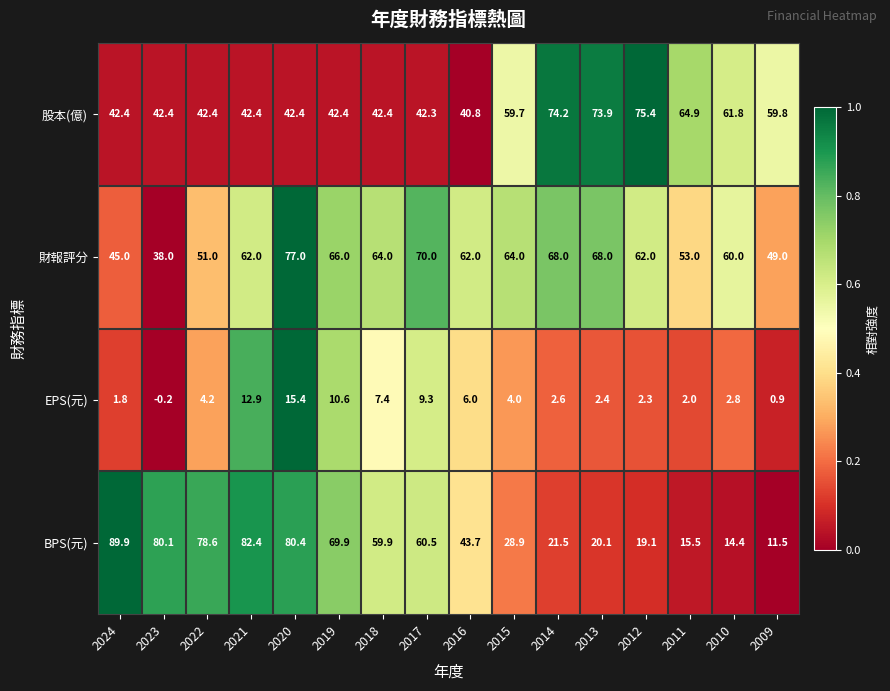

At how many categories does at least one series exceed 0?

16